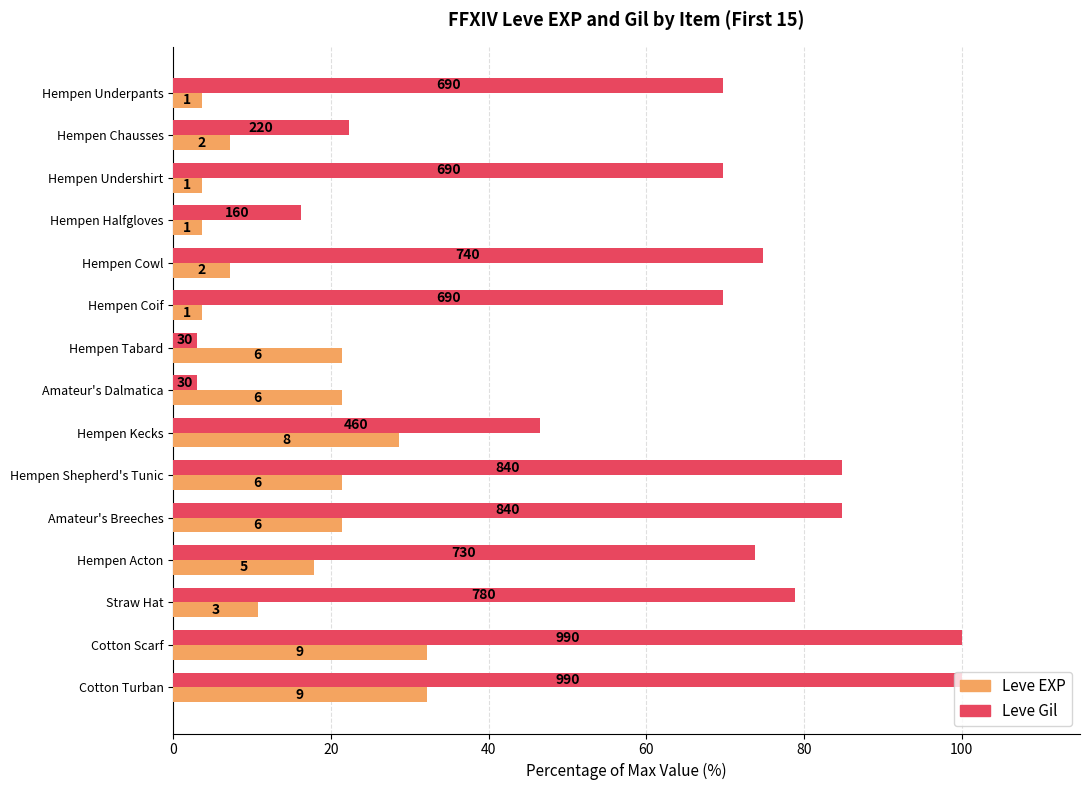

What are all the series names shown in the legend?

Leve EXP, Leve Gil